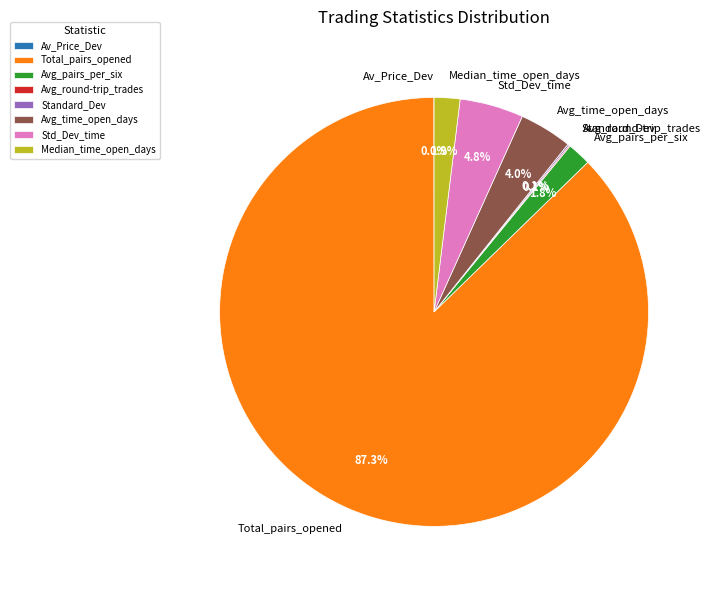

Between Avg_time_open_days and Total_pairs_opened, which is larger?

Total_pairs_opened